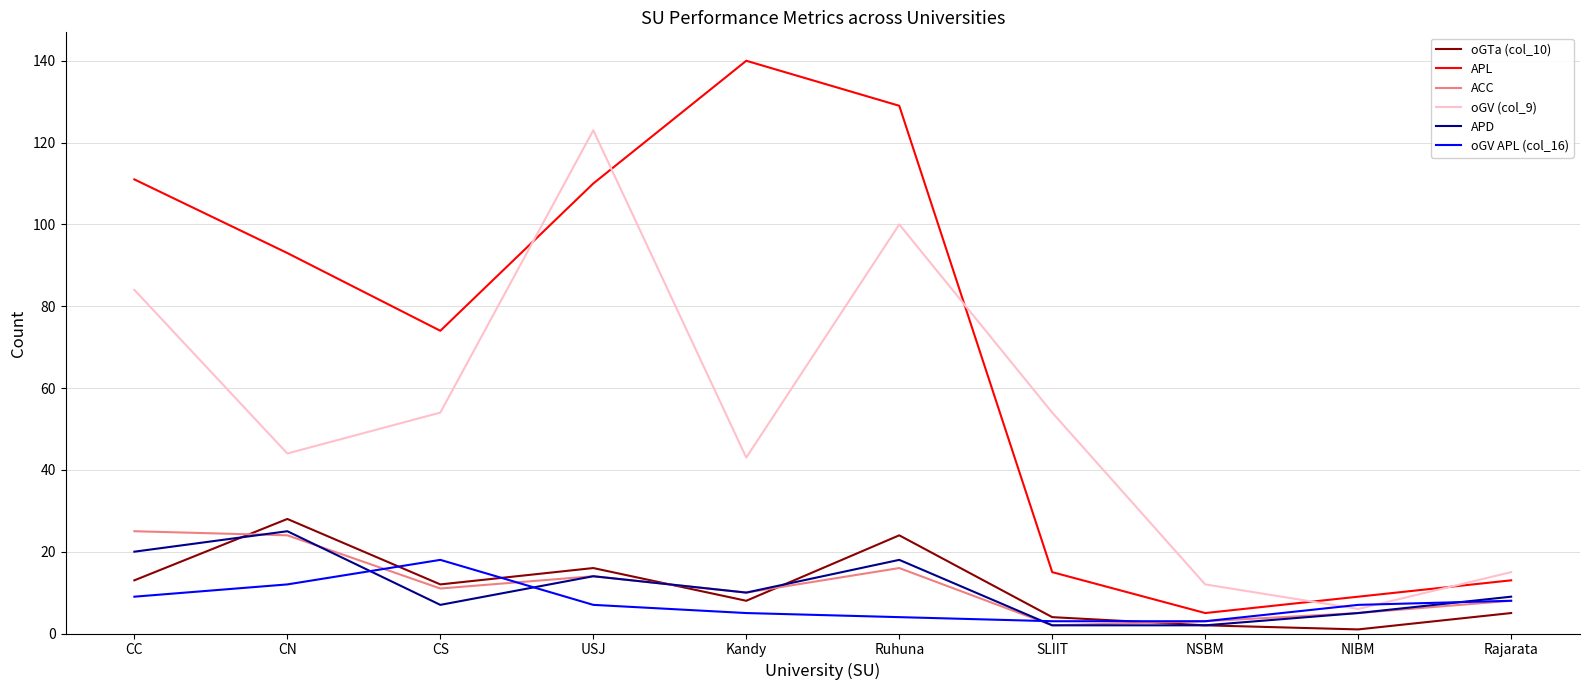

True or false: ACC and oGTa (col_10) intersect in this chart.

True